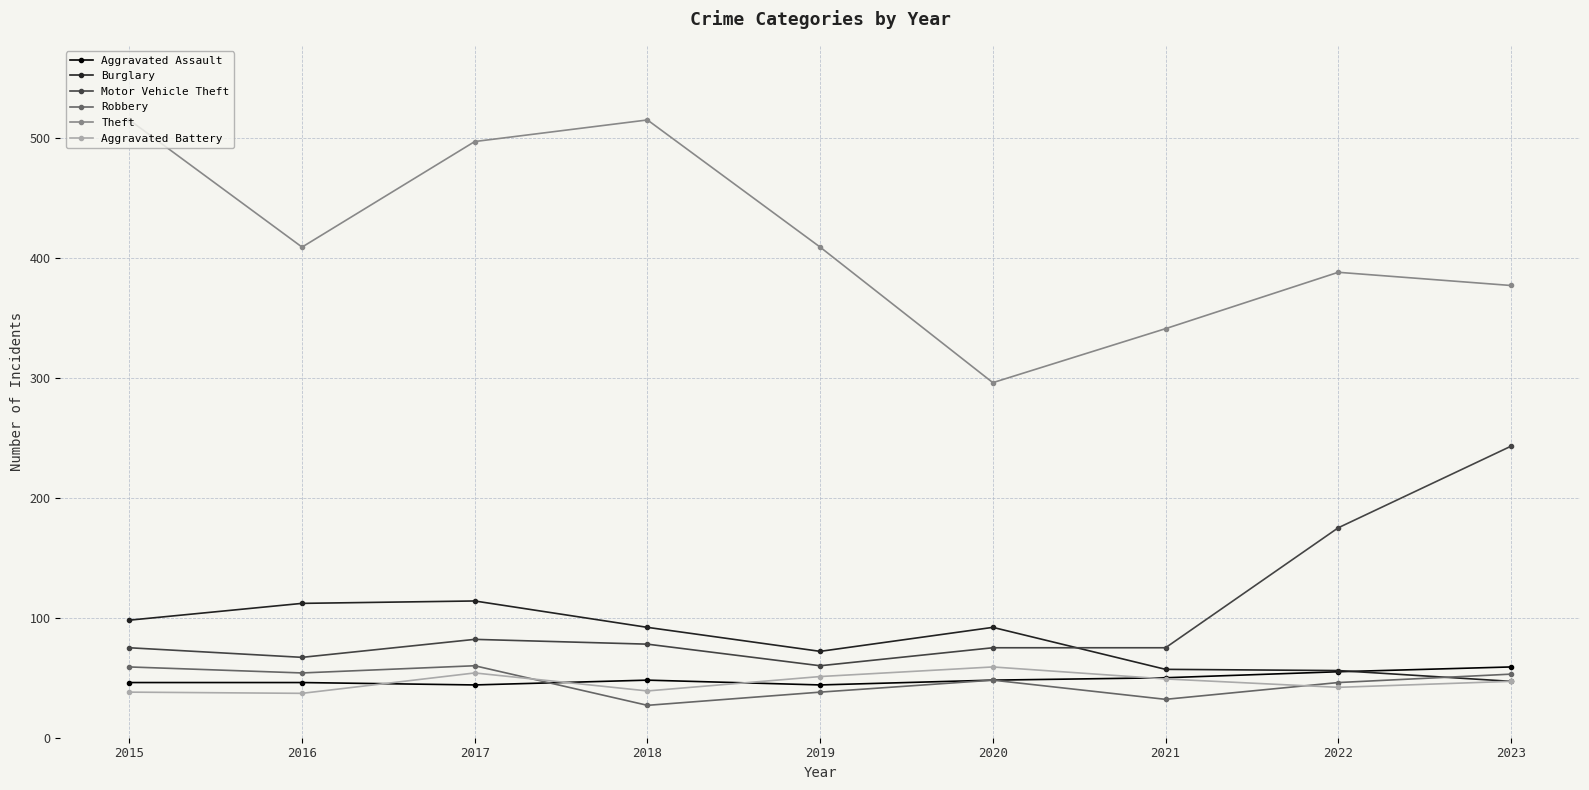

True or false: Aggravated Assault and Motor Vehicle Theft cross at least once.

False